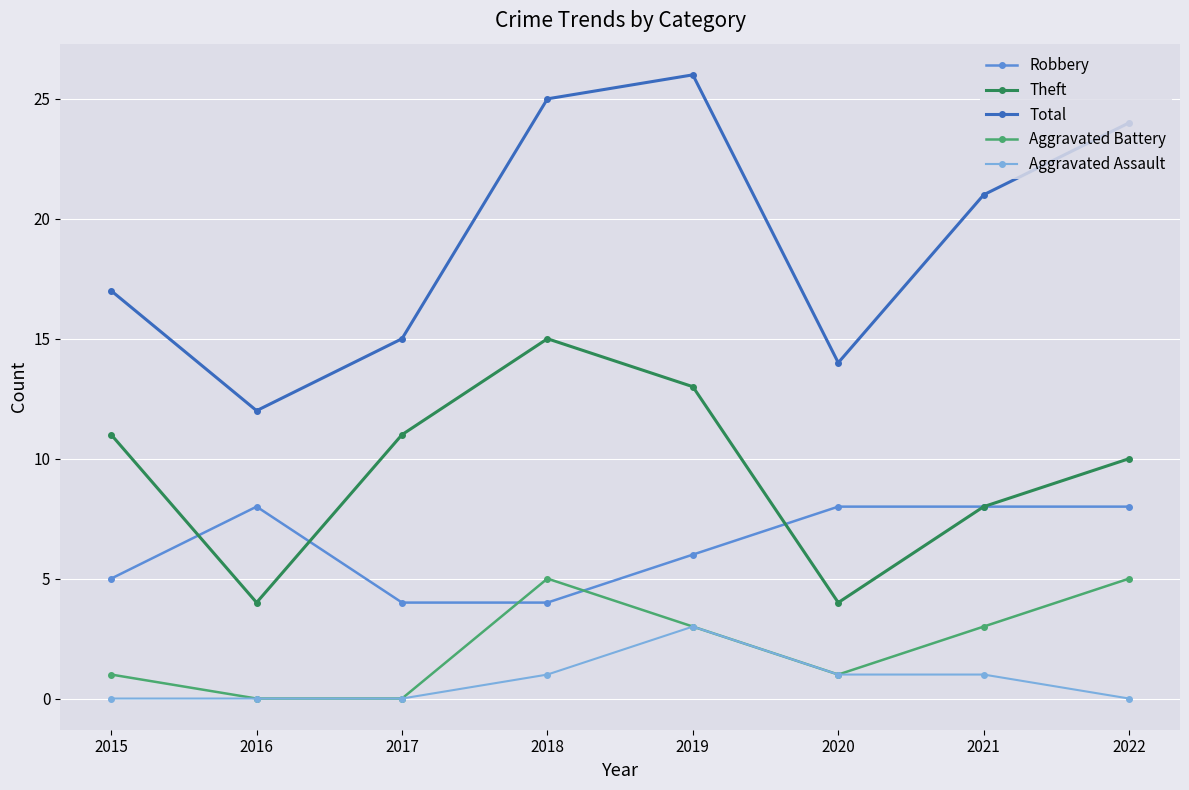

Which series has the largest range (max minus min)?

Total